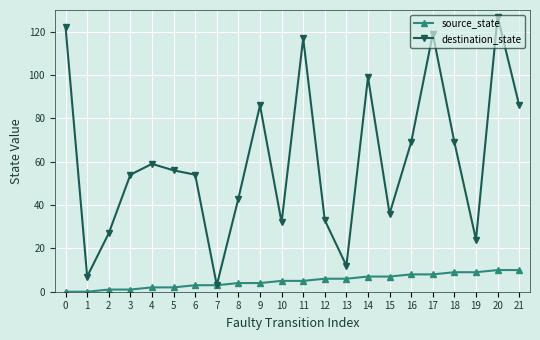

At which category does destination_state reach its first local peak?

4